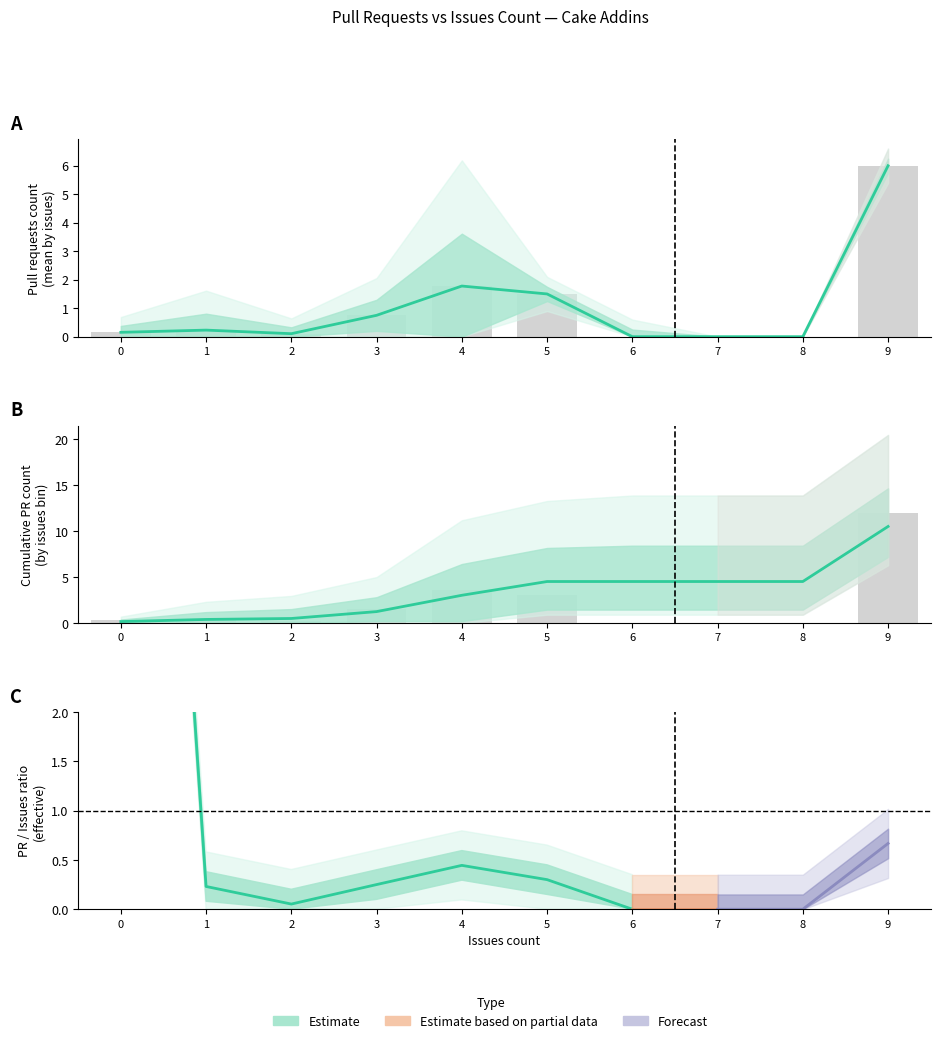

Where is Cumulative PR count nearest to the value 5?

5